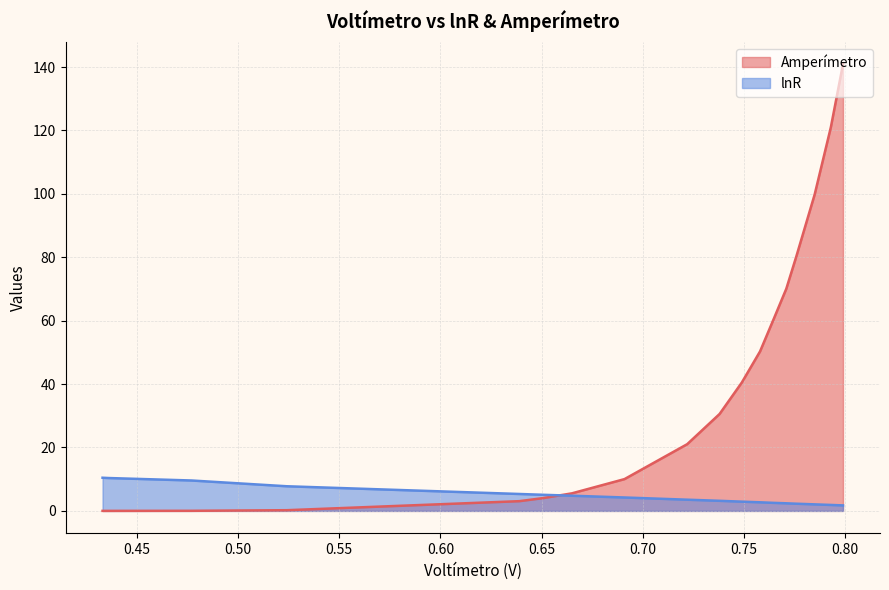

What is the sum of all lnR values?

82.9